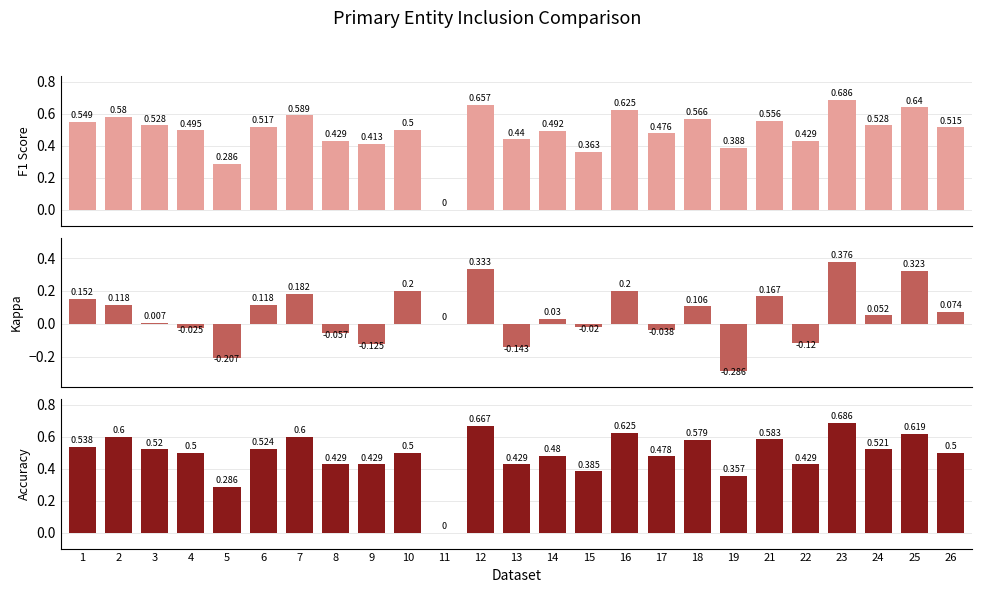

What is the value of the kappa bar at the 24th from the left?

0.3